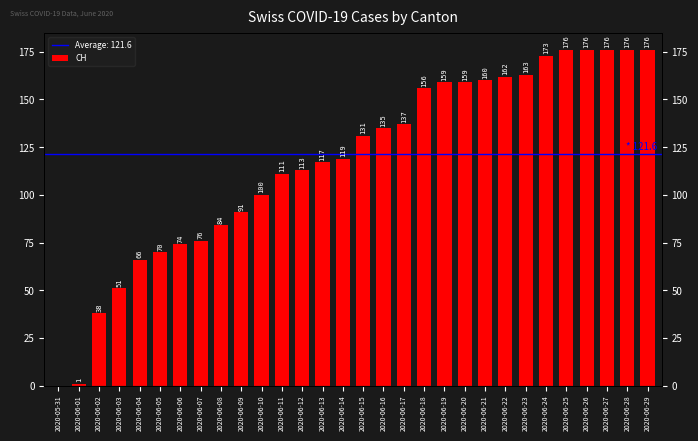

Approximately how many times larger is the value at 2020-06-26 compared to 2020-06-03?

3.5